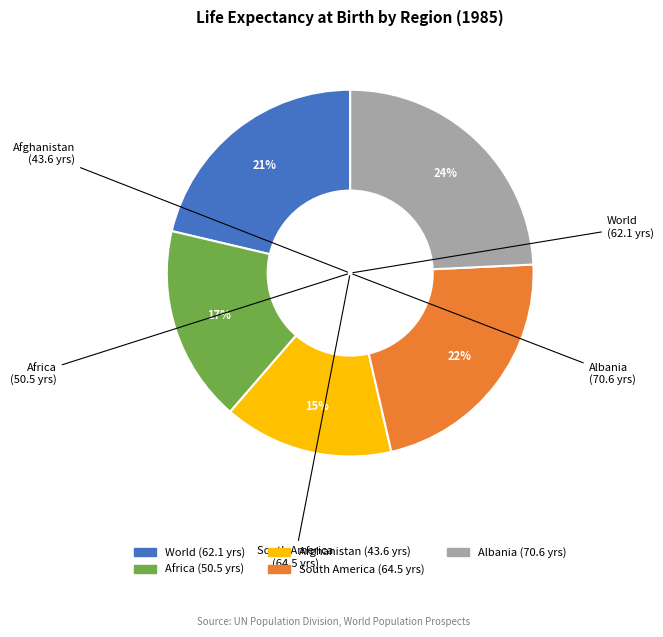

To the nearest percent, what is the difference between the Albania and Africa slice percentages?

7%